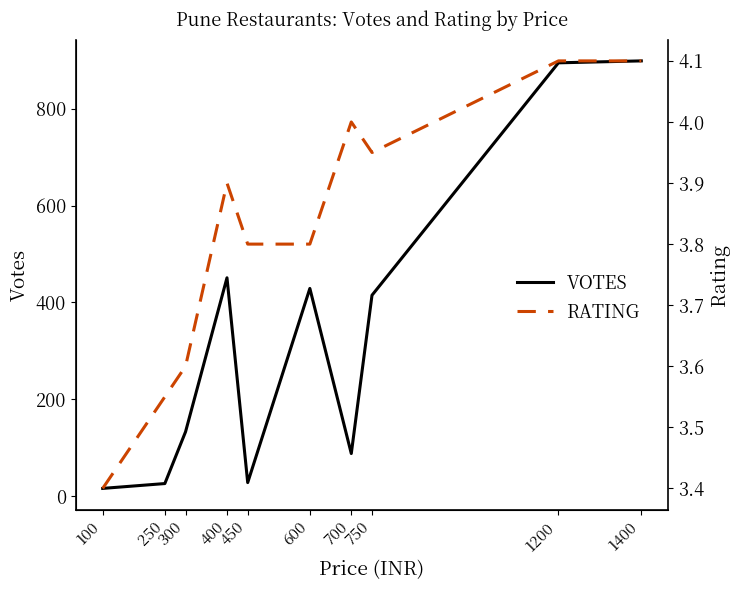

Between 750 and 1200, which is larger?

1200